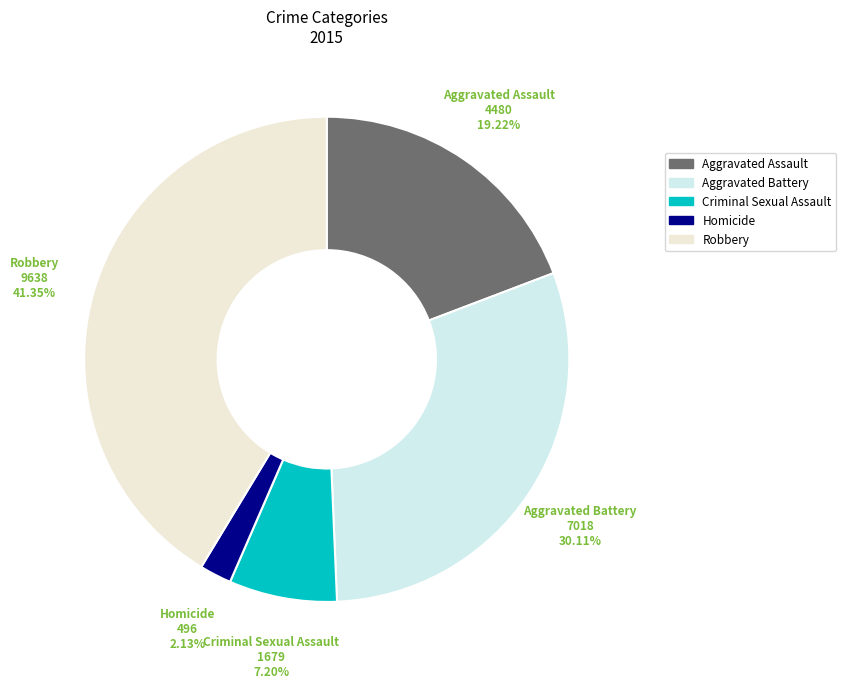

Does any single category account for the majority?

No